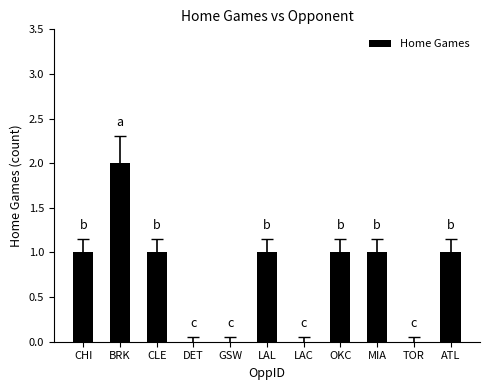

What is the sum of all values?

8